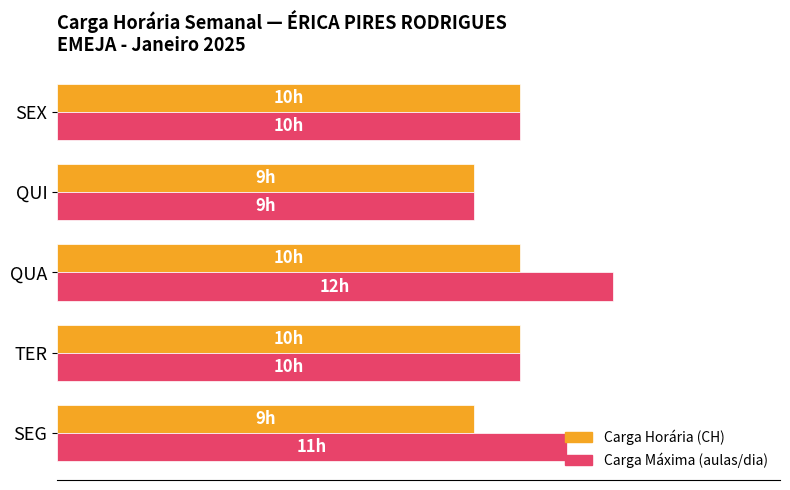

What are all the series names shown in the legend?

Carga Horária (CH), Carga Máxima (aulas/dia)